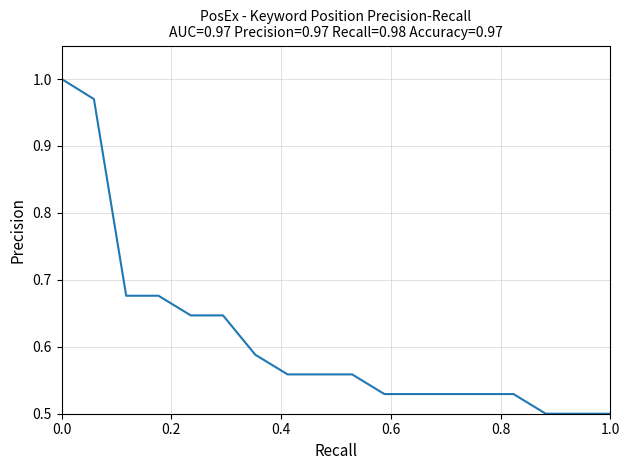

What is the sum of all values?

11.5